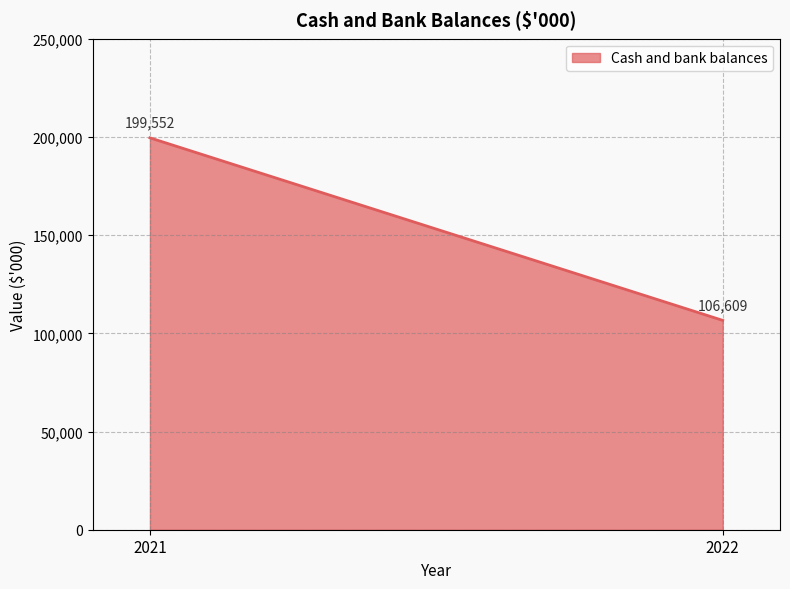

Is it true that the value at 2022 is 69453?

False